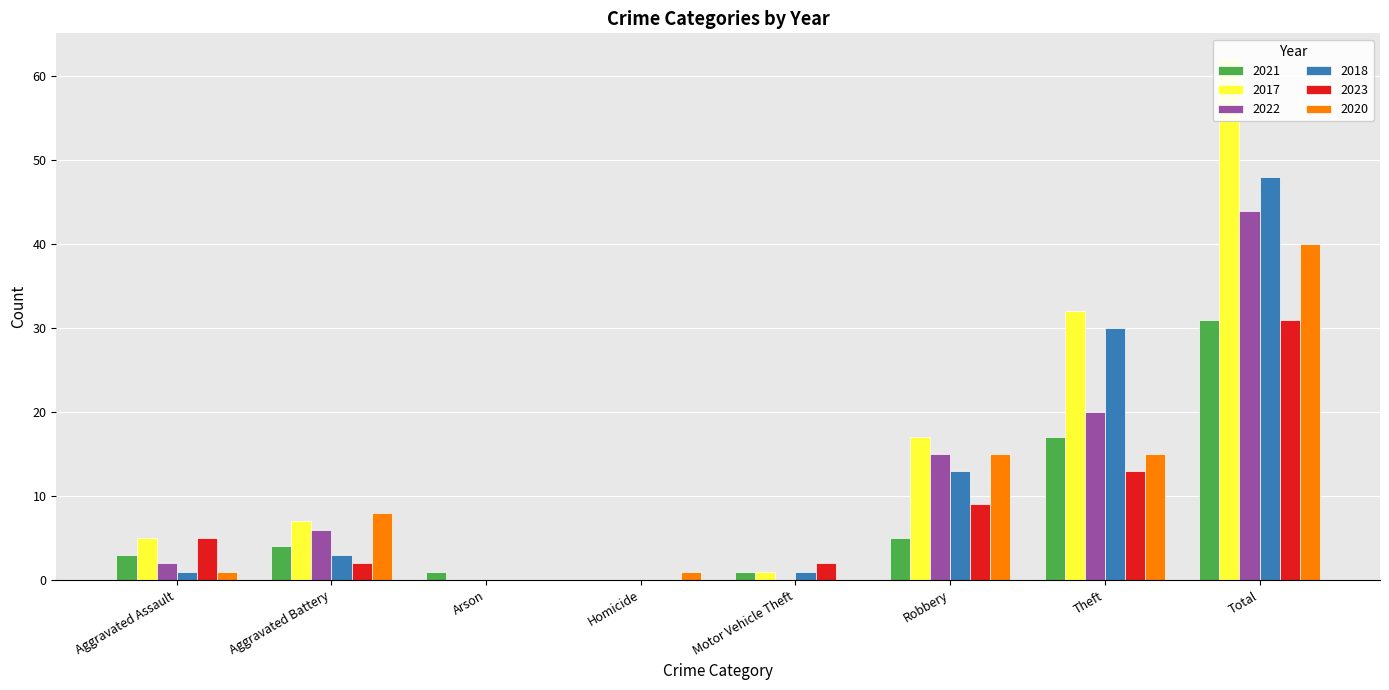

What is the spread (max minus min) of values at Homicide?

1